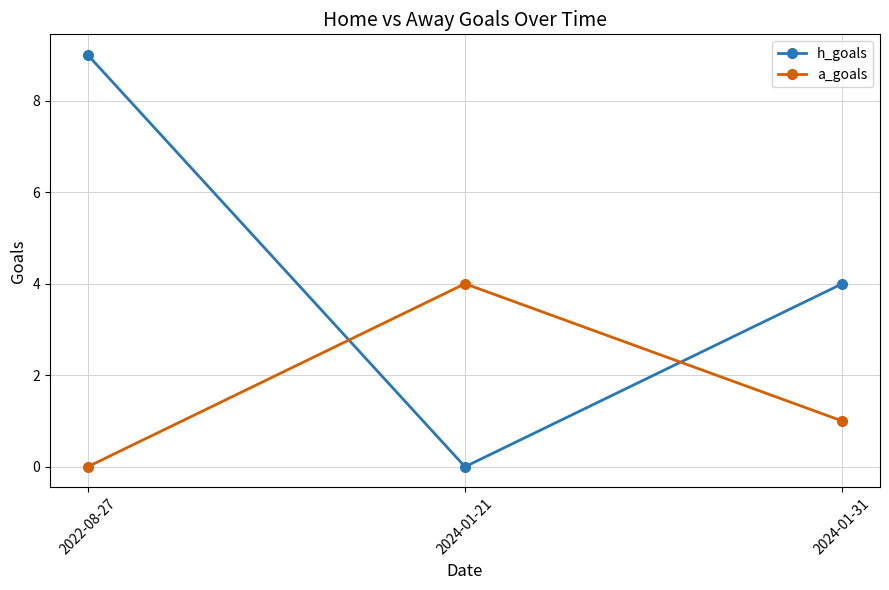

True or false: h_goals has a value of -3 at 2024-01-21.

False